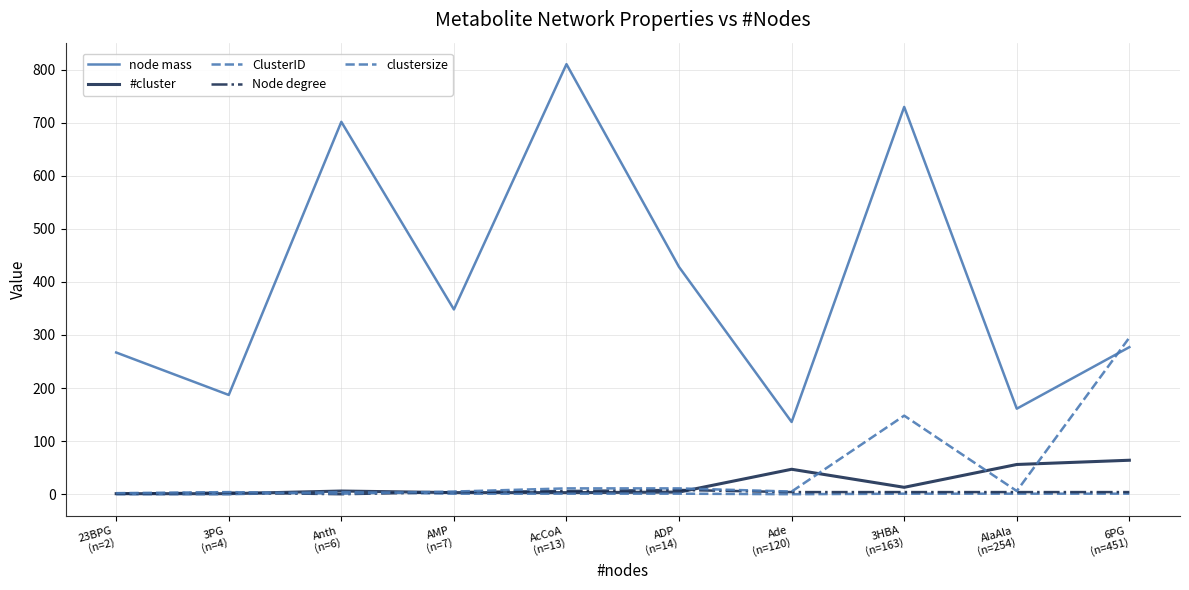

What is the highest value of the Node degree series?

8.0